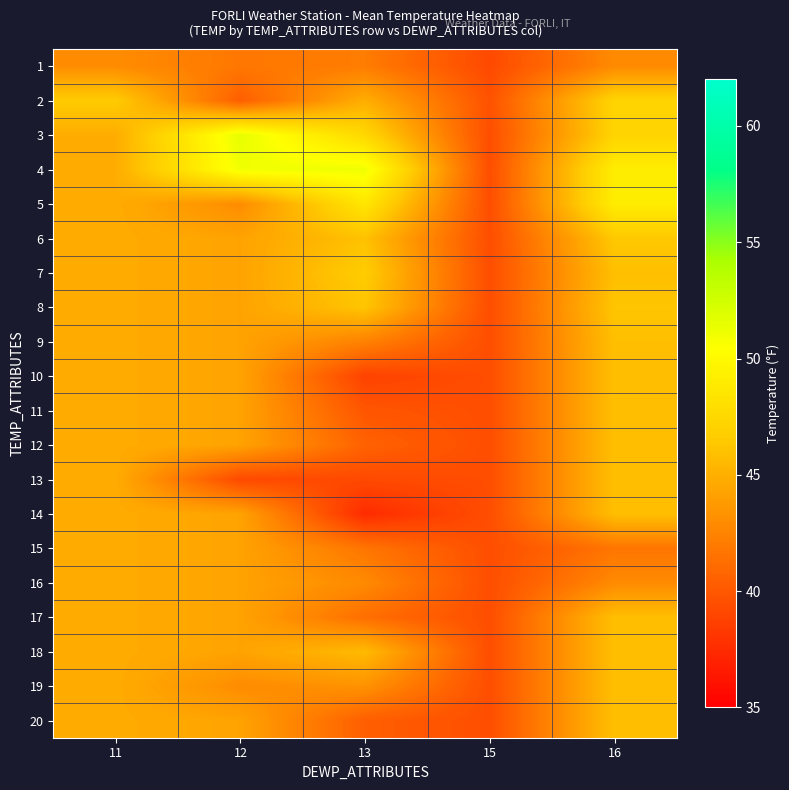

Reading left to right, transcribe all the data shown in this chart.

1: 11=43.0	12=41.8	13=42.1	15=39.2	16=42.9
2: 11=46.6	12=40.4	13=44.9	15=39.7	16=47.2
3: 11=44.8	12=51.5	13=47.5	15=39.5	16=47.2
4: 11=44.8	12=51.0	13=51.1	15=39.5	16=49.1
5: 11=44.8	12=43.0	13=48.6	15=39.5	16=49.1
6: 11=44.8	12=44.3	13=46.0	15=39.5	16=46.4
7: 11=44.8	12=44.3	13=46.7	15=39.5	16=45.9
8: 11=44.8	12=44.3	13=46.2	15=39.5	16=46.2
9: 11=44.8	12=44.3	13=42.4	15=39.5	16=45.9
10: 11=44.8	12=44.3	13=38.8	15=39.5	16=45.9
11: 11=44.8	12=44.3	13=39.9	15=39.5	16=45.9
12: 11=44.8	12=44.3	13=40.6	15=39.5	16=45.9
13: 11=44.8	12=39.2	13=39.2	15=39.5	16=45.9
14: 11=44.8	12=44.3	13=37.5	15=39.5	16=45.9
15: 11=44.8	12=44.3	13=41.7	15=39.5	16=41.7
16: 11=44.8	12=44.3	13=42.9	15=39.5	16=42.9
17: 11=44.8	12=44.3	13=41.3	15=39.5	16=45.9
18: 11=44.8	12=44.3	13=45.6	15=39.5	16=45.9
19: 11=44.8	12=43.0	13=43.3	15=39.5	16=45.9
20: 11=44.8	12=44.3	13=40.4	15=39.5	16=45.9